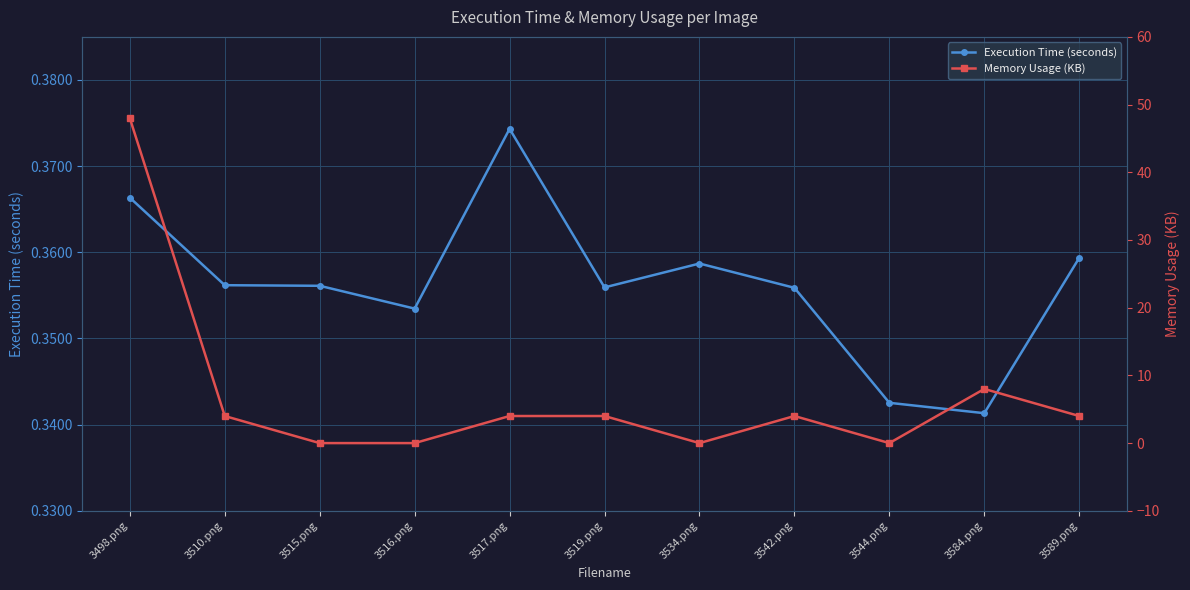

True or false: Memory Usage (KB) and Execution Time (seconds) intersect in this chart.

True